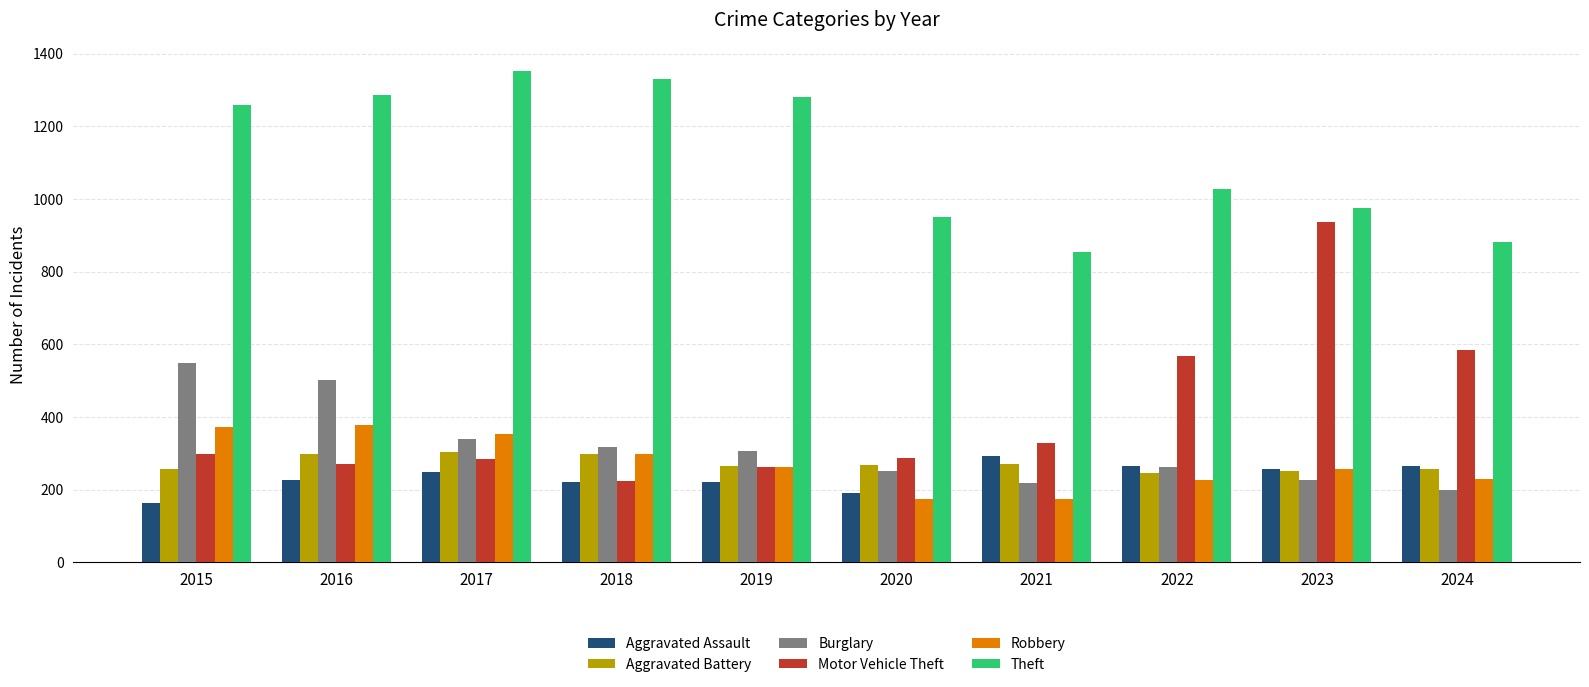

Which series has the widest spread of values?

Motor Vehicle Theft